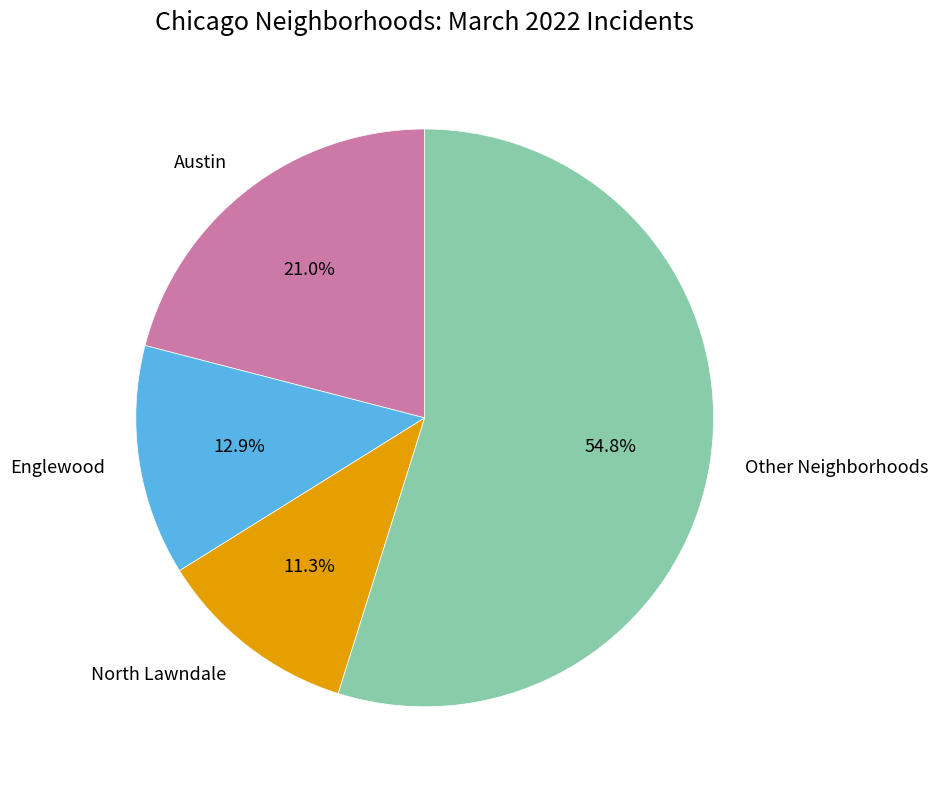

Rank the categories by value from highest to lowest.

Other Neighborhoods, Austin, Englewood, North Lawndale